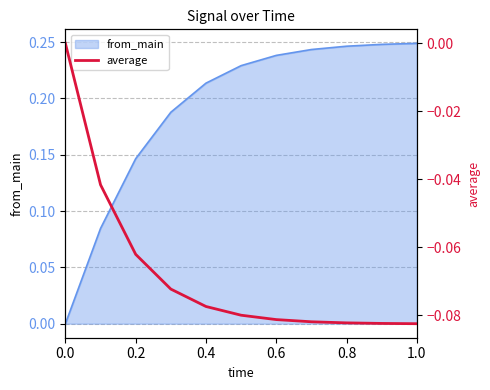

True or false: from_main has a value of 0.1 at 0.8.

False